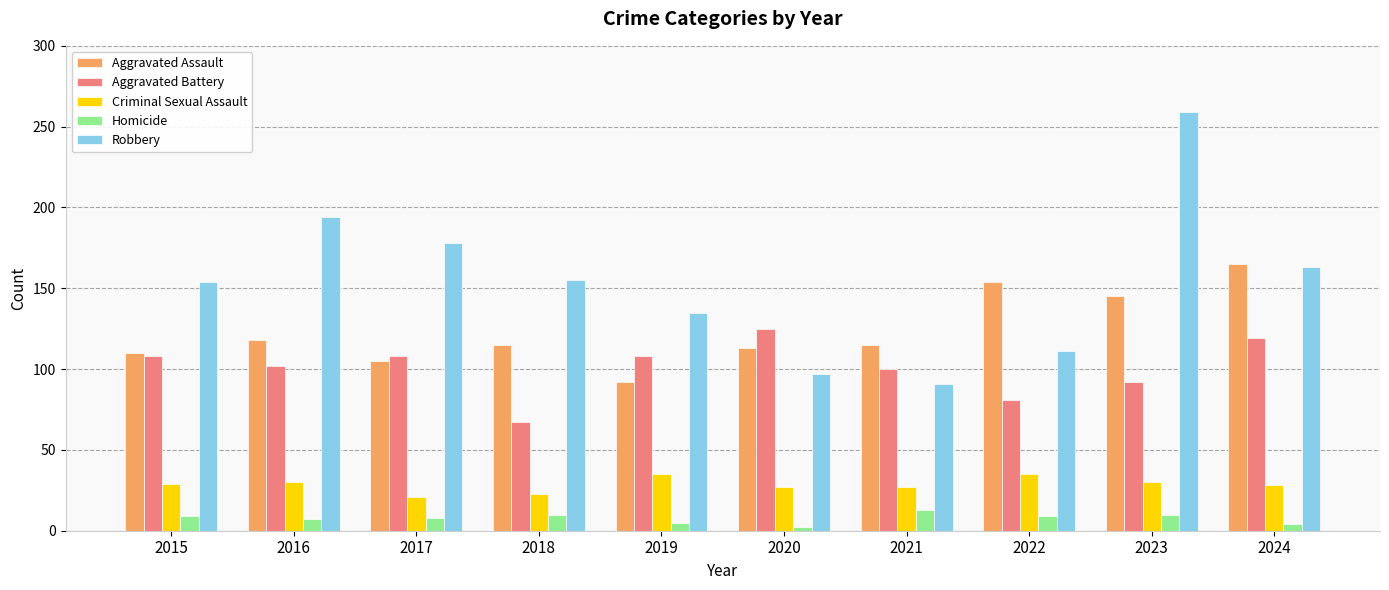

How many values in the Aggravated Battery series are below 108?

5